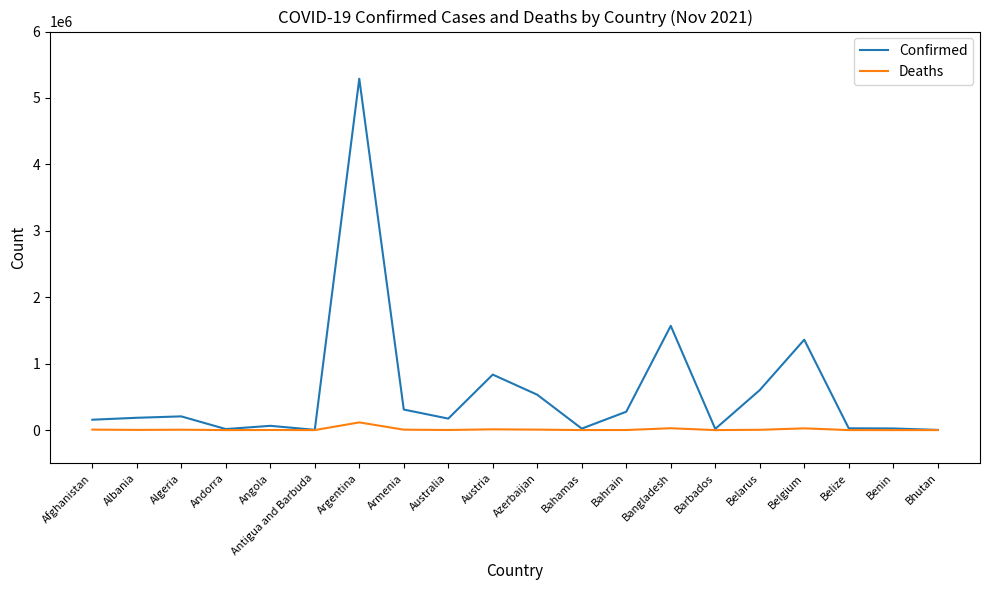

List the series in order of their peak value, lowest first.

Deaths, Confirmed